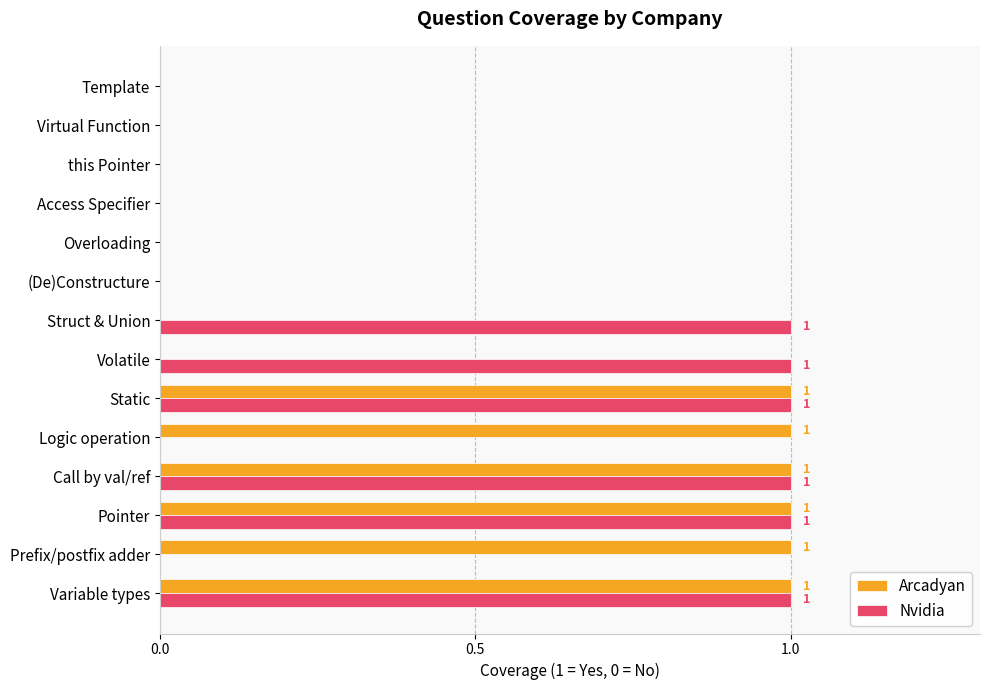

What is the sum of all Nvidia values?

6